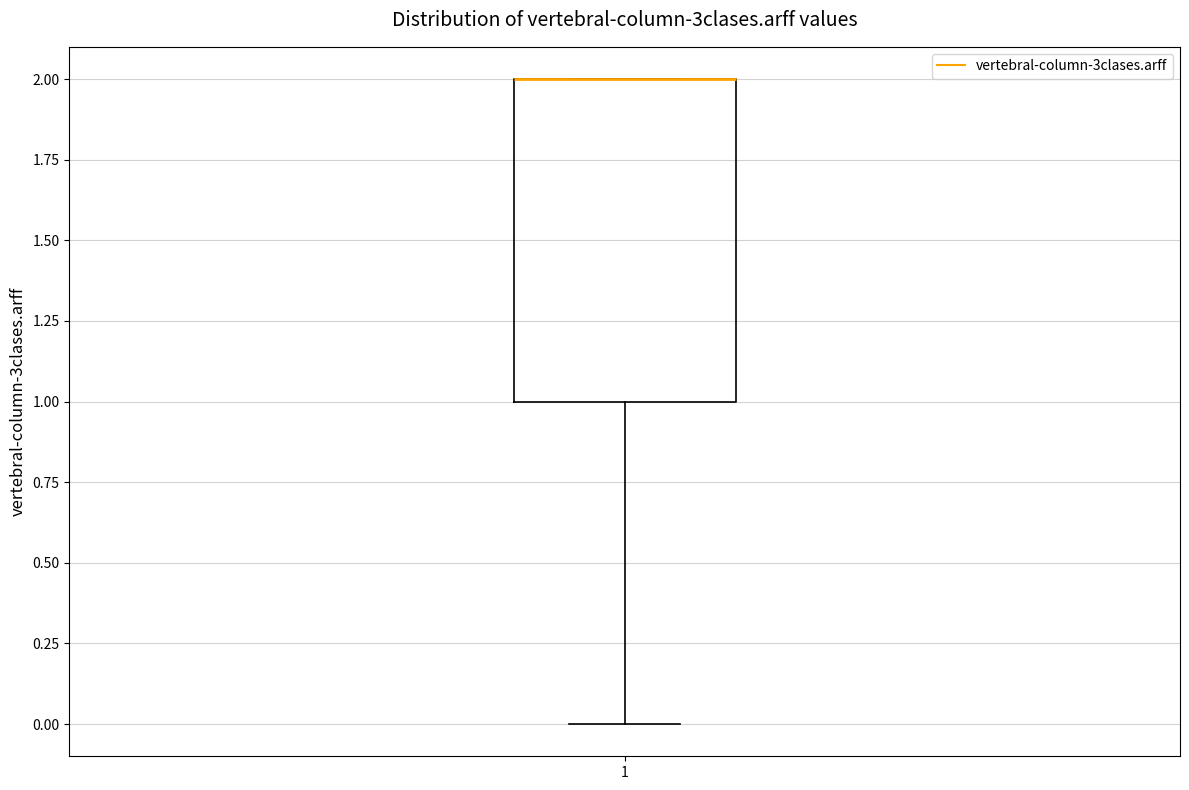

Read this box plot against the y-axis: the position of the median line, the range covered by the box, and the ends of both whiskers. The values are not printed on the chart, so give them approximately, as read against the axis.

median 2 (drawn on the box's upper edge), box 1 to 2, whiskers 0 to 2